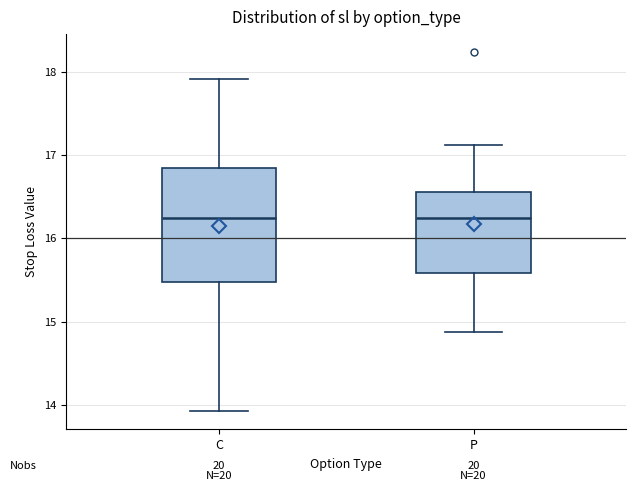

Where is the lower edge of the box for C on the y-axis? The values are not printed on the chart, so give them approximately, as read against the axis.

15.5